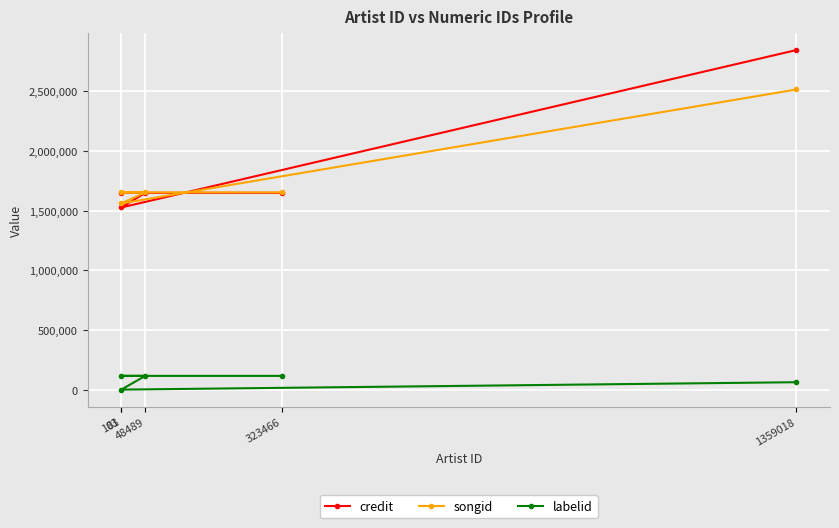

Which series has the largest total across all categories?

credit